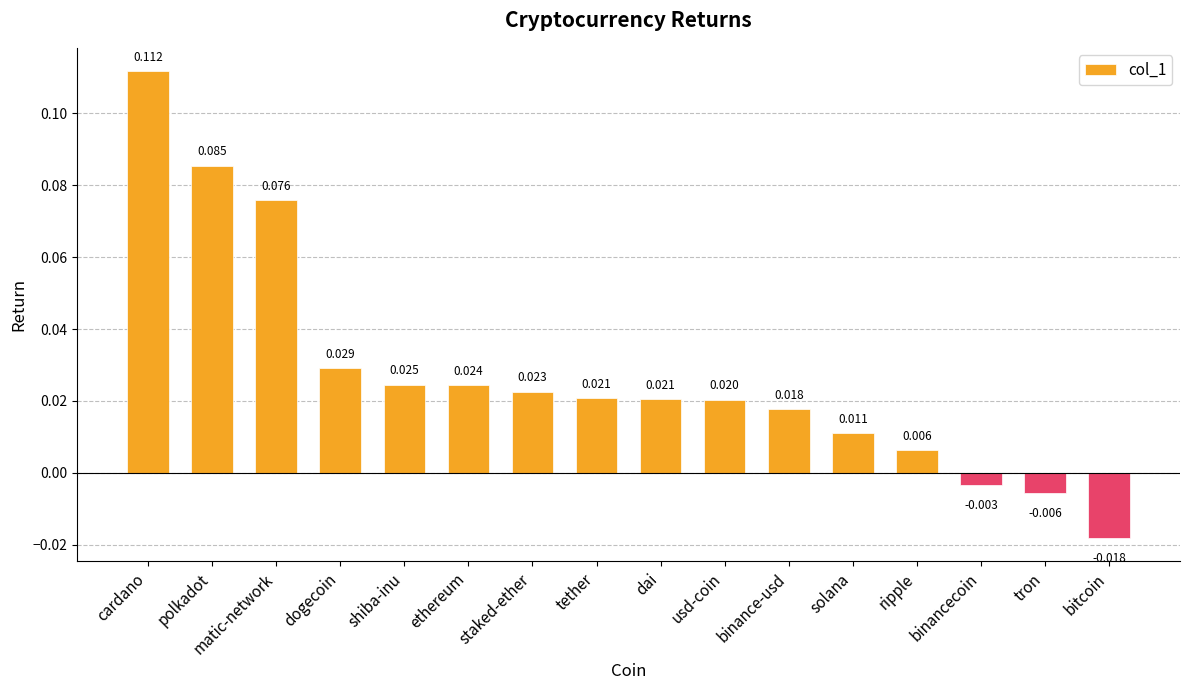

Between staked-ether and ethereum, which is larger?

ethereum